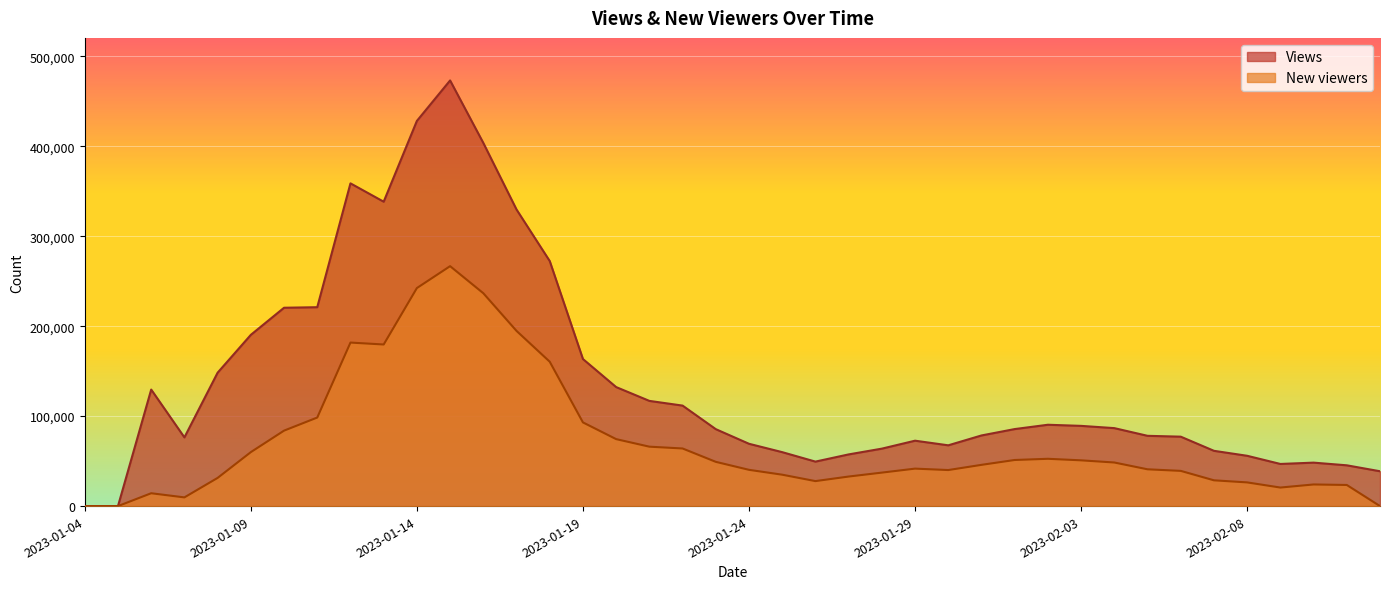

Rank the series by their average value, from highest to lowest.

Views, New viewers